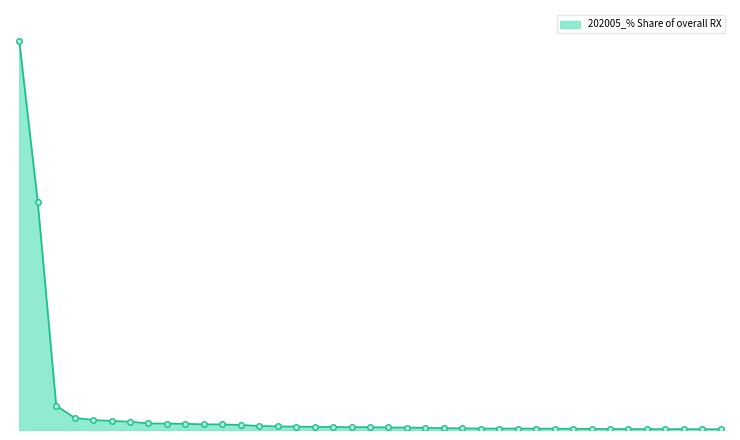

Reading right to left, list all the values displayed in this chart.

0.2	0.2	0.2	0.2	0.2	0.2	0.3	0.3	0.3	0.3	0.4	0.4	0.4	0.4	0.4	0.5	0.6	0.6	0.7	0.7	0.7	0.8	0.8	0.9	0.9	1.1	1.3	1.4	1.5	1.6	1.6	1.7	2.1	2.3	2.6	3.1	6.3	58.7	100.0